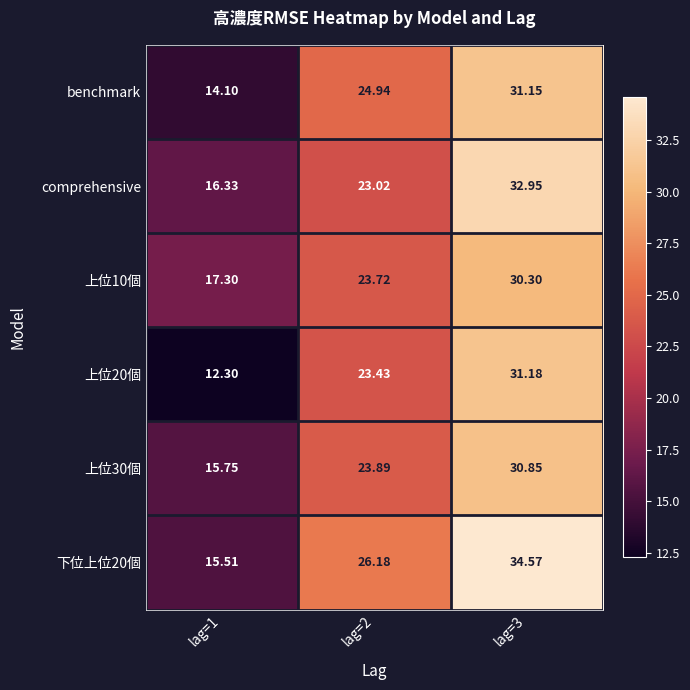

Rank the series by their maximum value, from highest to lowest.

下位上位20個, comprehensive, 上位20個, benchmark, 上位30個, 上位10個